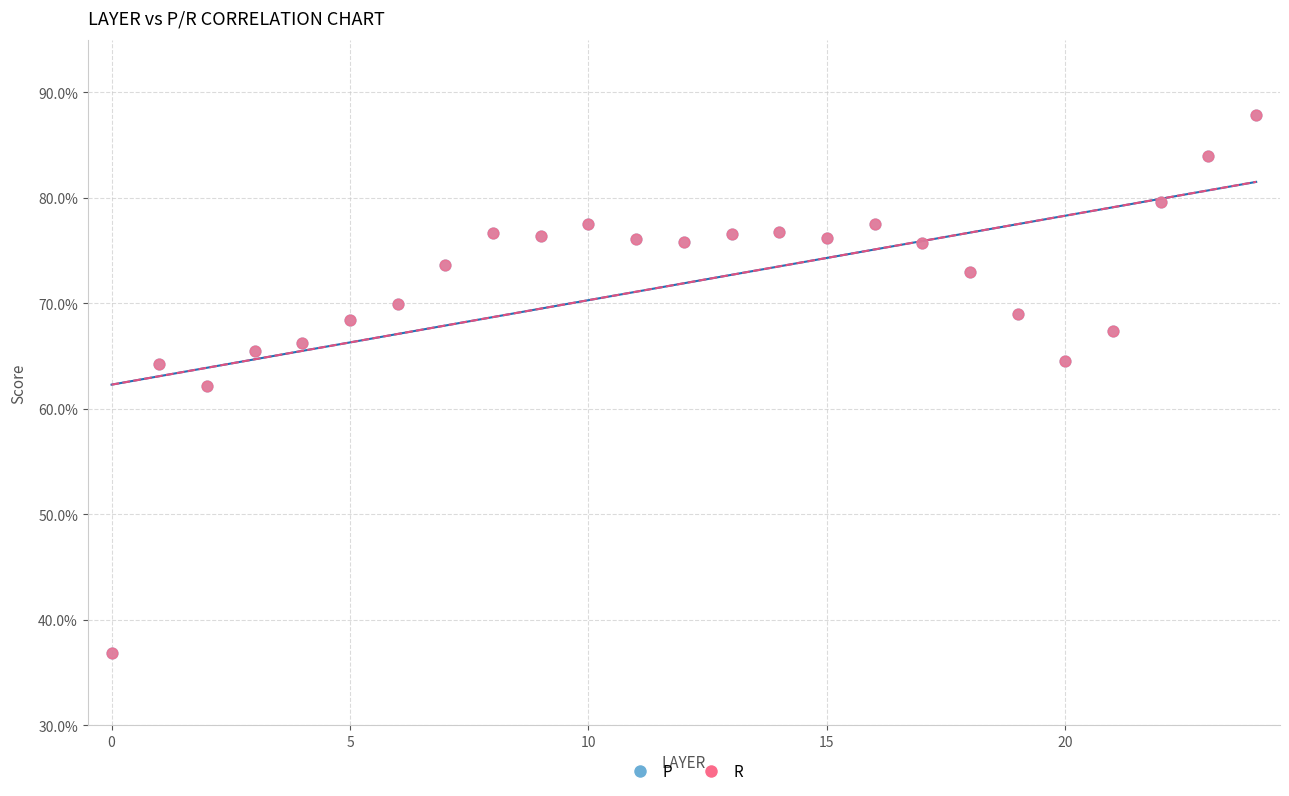

What are all the series names shown in the legend?

P, R